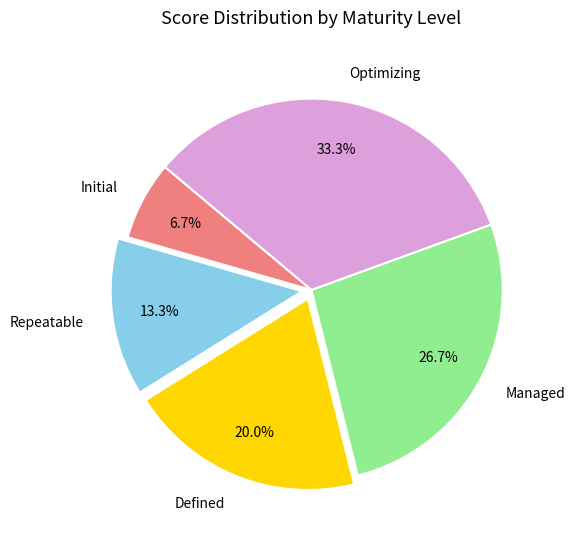

Is there a majority slice in this chart?

No